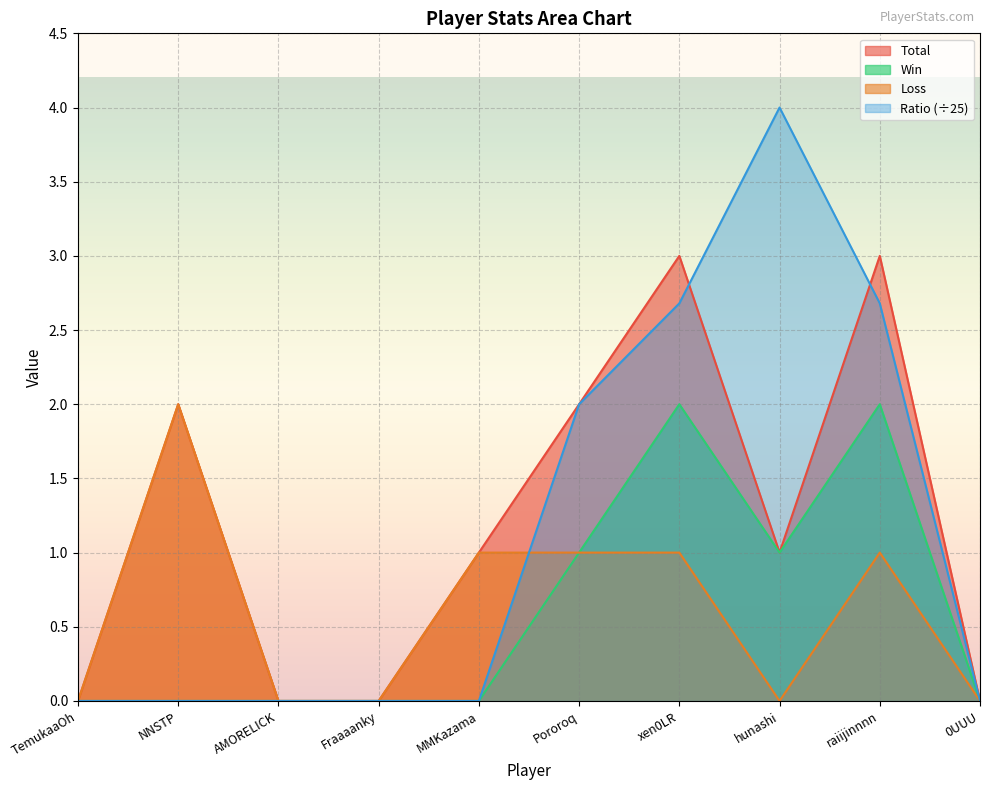

The value of Total at MMKazama is 1.0. True or false?

True